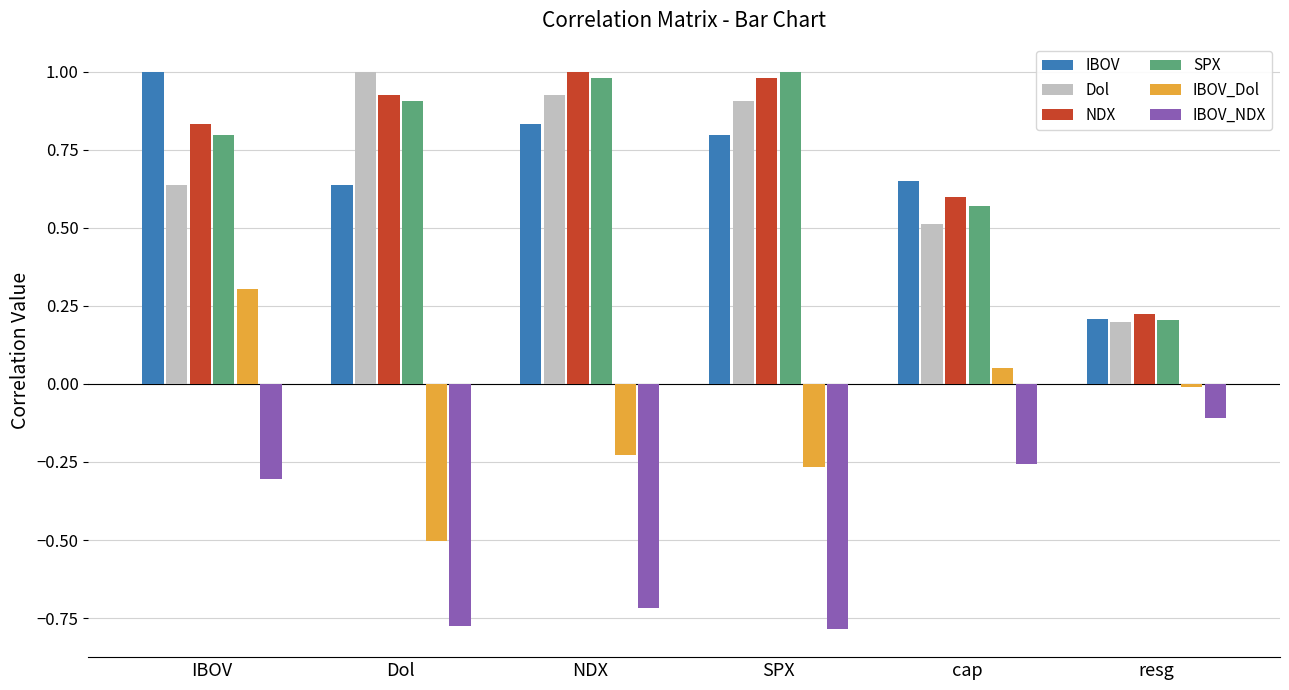

What is the label of the 5th bar from the right?

Dol